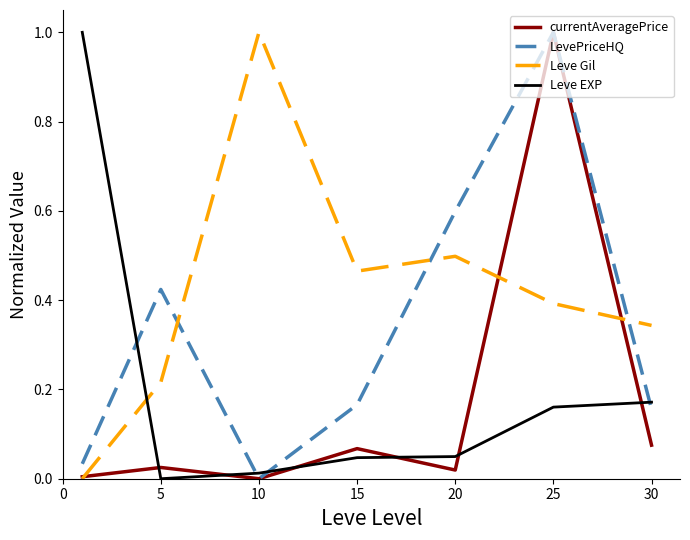

True or false: LevePriceHQ and Leve EXP cross at least once.

True